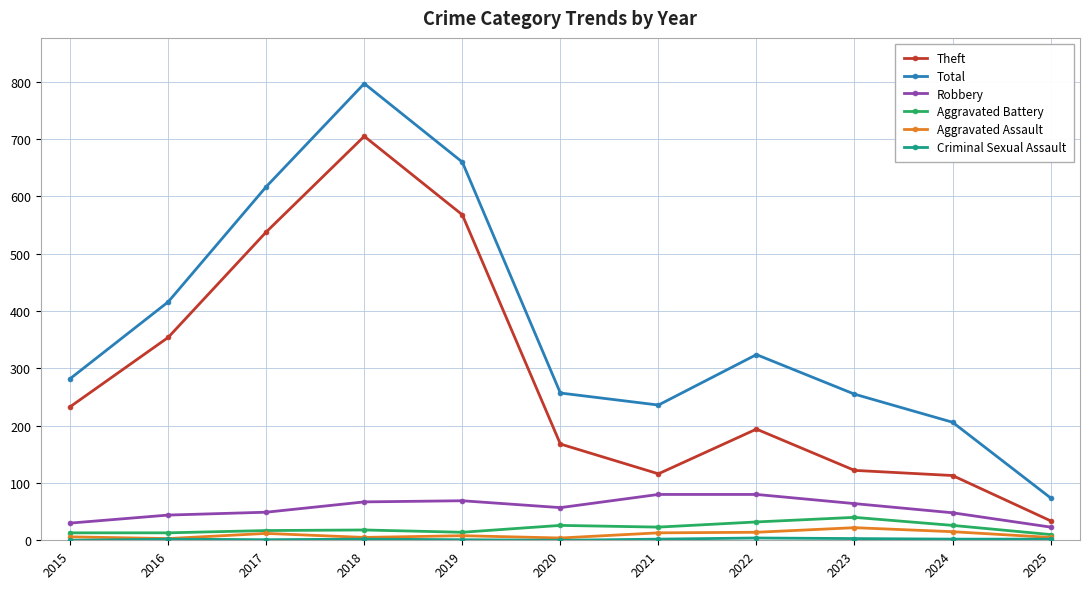

Which series has the largest range (max minus min)?

Total